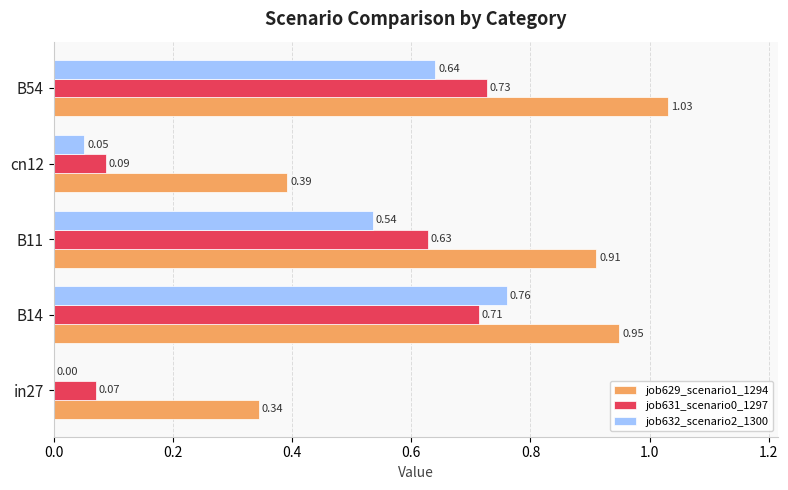

At which category is the sum across all series the highest?

B14